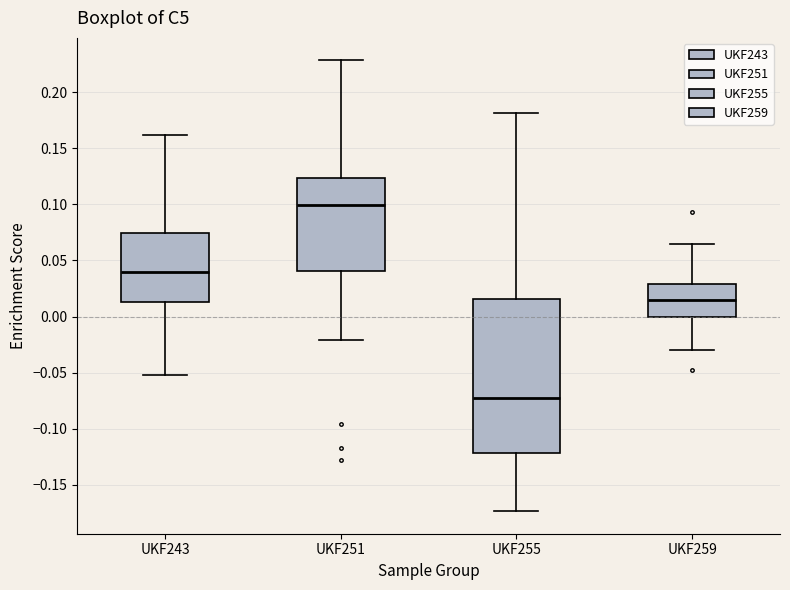

Reading left to right, transcribe this box plot: for each box, give where its median line is, the range the box spans, and where its two whiskers end, as read against the y-axis. The values are not printed on the chart, so give them approximately, as read against the axis.

UKF243: median 0.040, box 0.015 to 0.075, whiskers -0.050 to 0.160
UKF251: median 0.100, box 0.040 to 0.125, whiskers -0.020 to 0.230
UKF255: median -0.070, box -0.120 to 0.015, whiskers -0.175 to 0.180
UKF259: median 0.015, box 0.000 to 0.030, whiskers -0.030 to 0.065